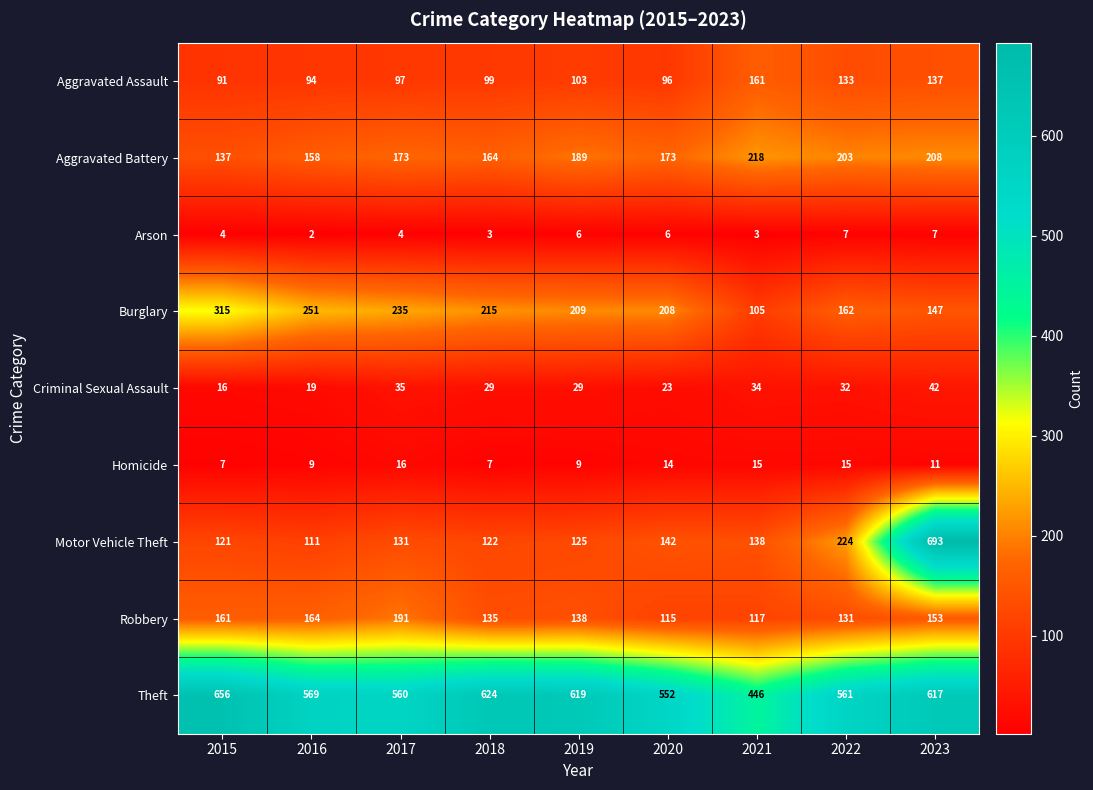

What is the sum of the Criminal Sexual Assault values at 2016 and 2018?

48